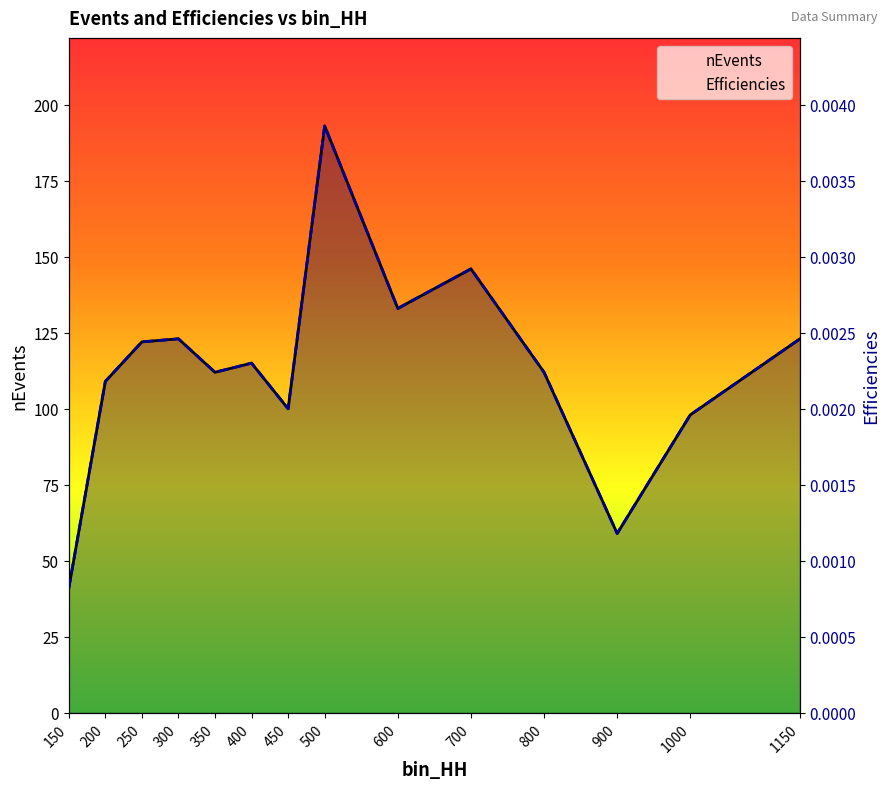

What is the total value across all series at 1150?

123.0